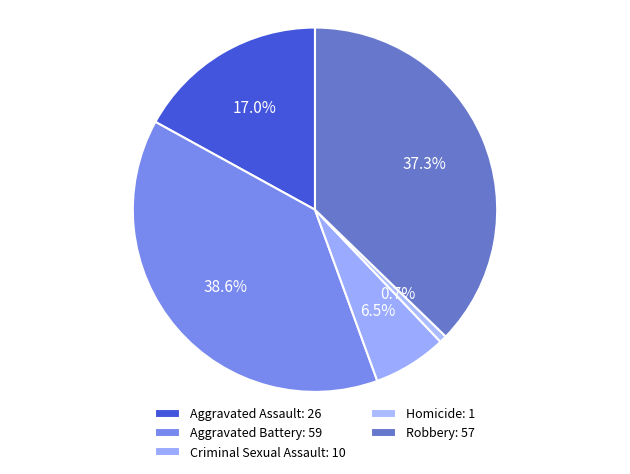

Count the number of slices in the pie.

5